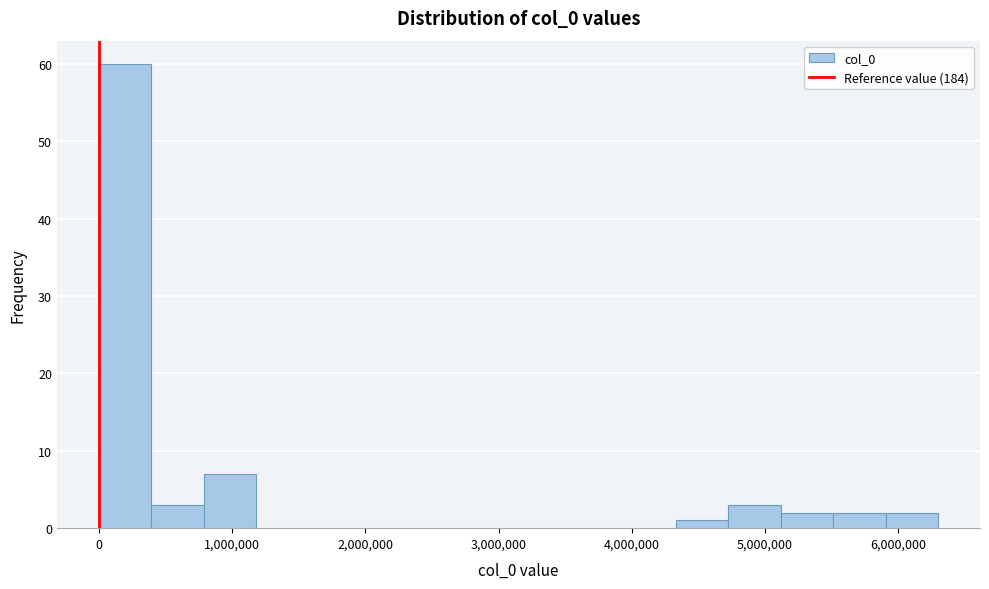

Around what value on the x-axis is the tallest bar? Give the approximate position of its centre, as read against the axis.

200000